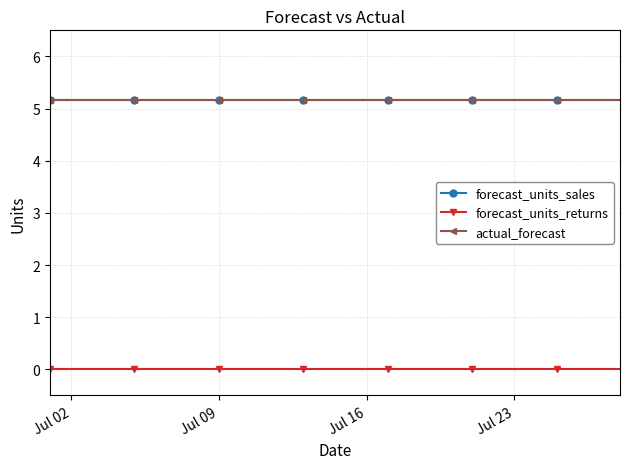

At which label does actual_forecast reach its peak?

Jul 02